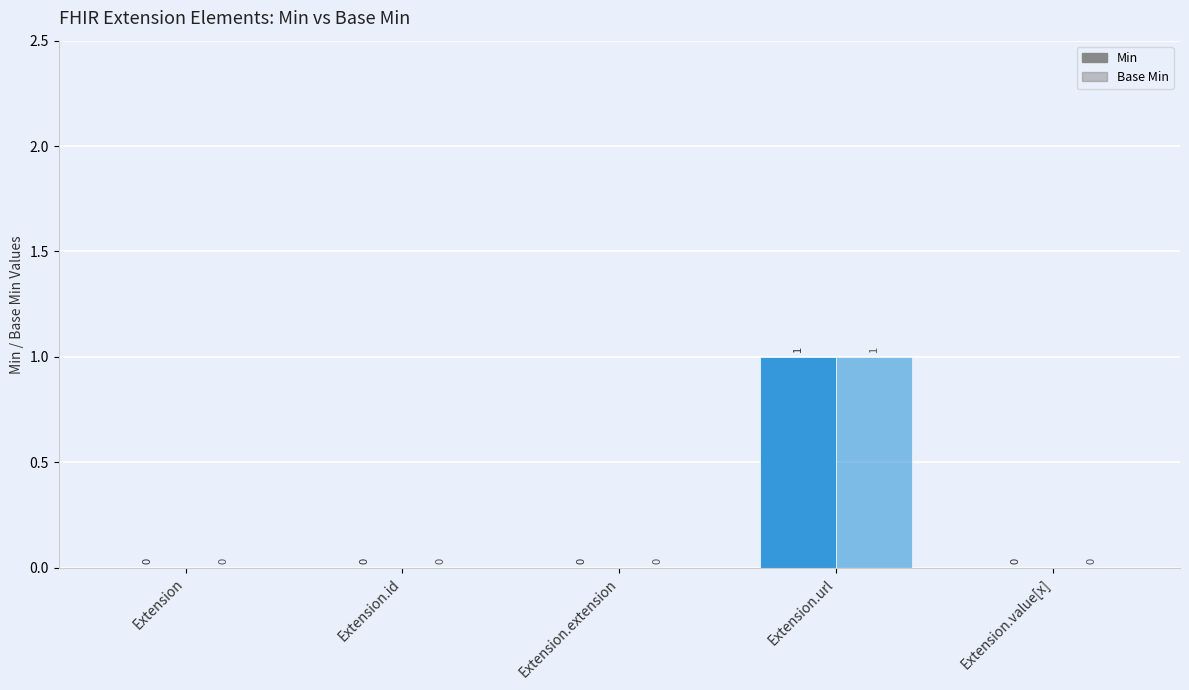

At which label does Base Min reach its peak?

Extension.url